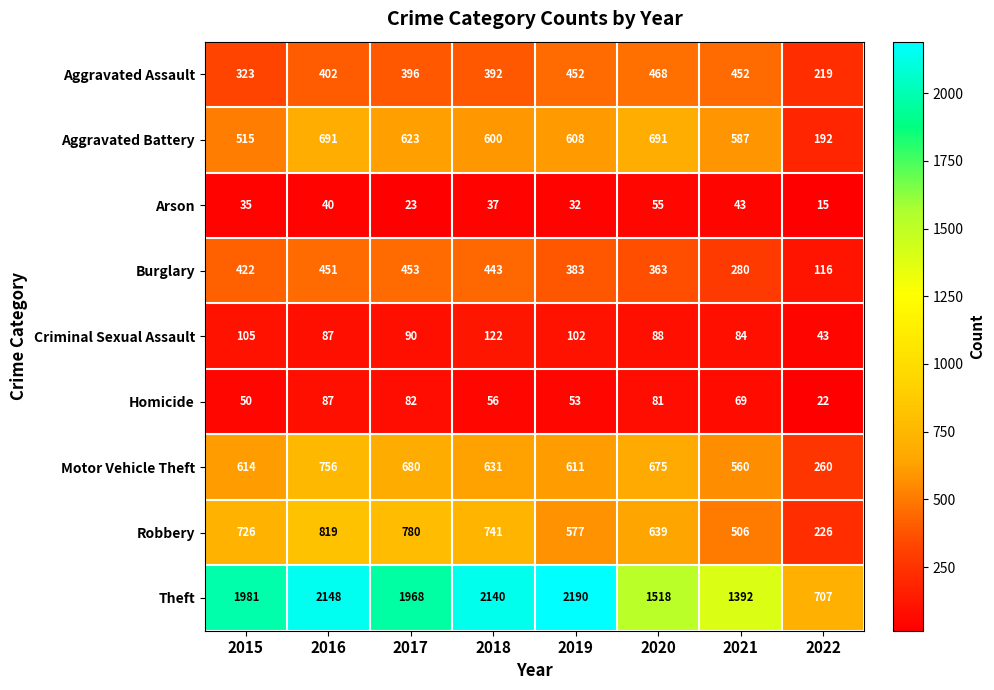

What is the difference between the Aggravated Assault values at 2020 and 2017?

72